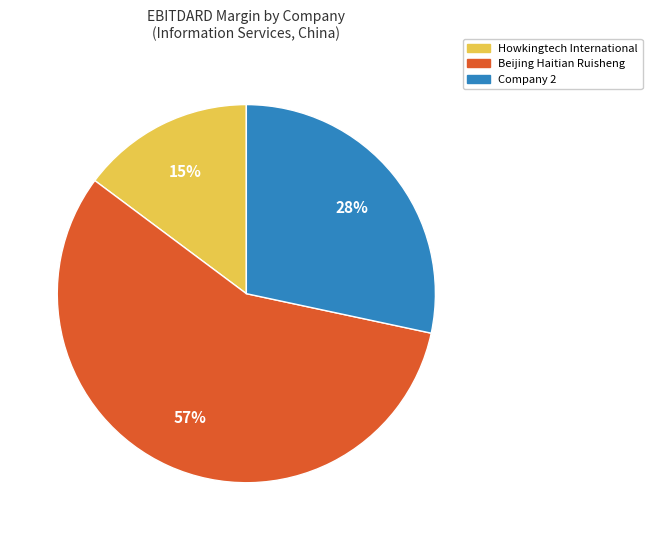

Is the sum of Beijing Haitian Ruisheng and Howkingtech International greater than half?

Yes